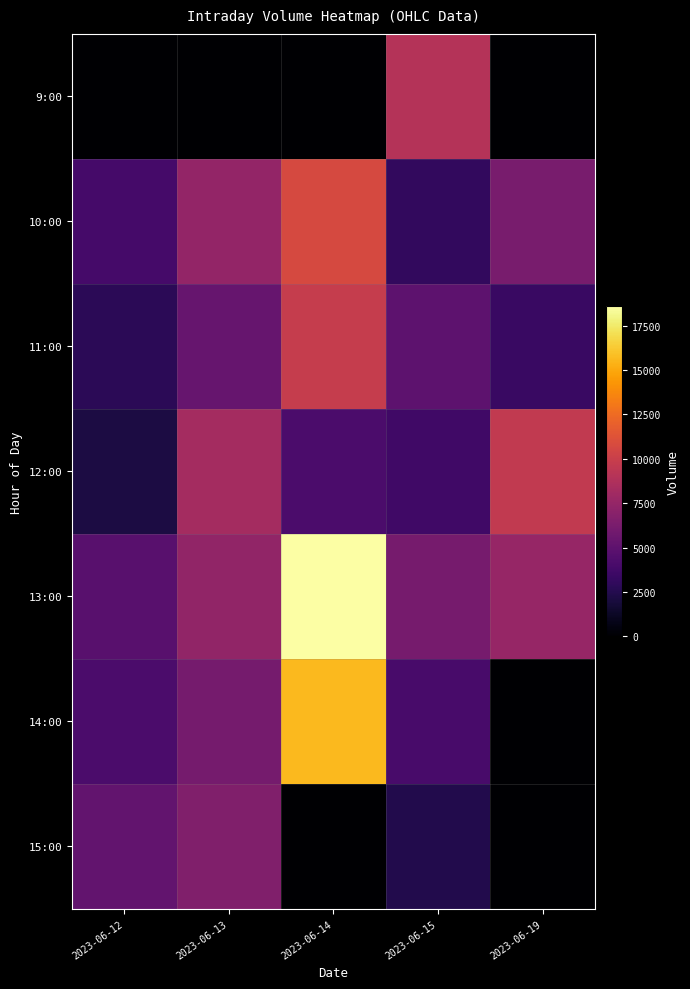

How many categories are shown in the chart?

5